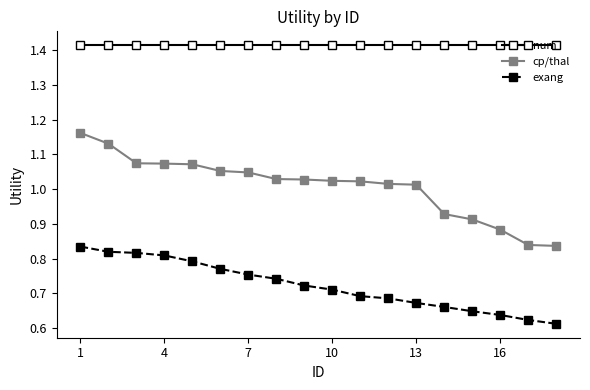

Which series has the largest range (max minus min)?

cp/thal